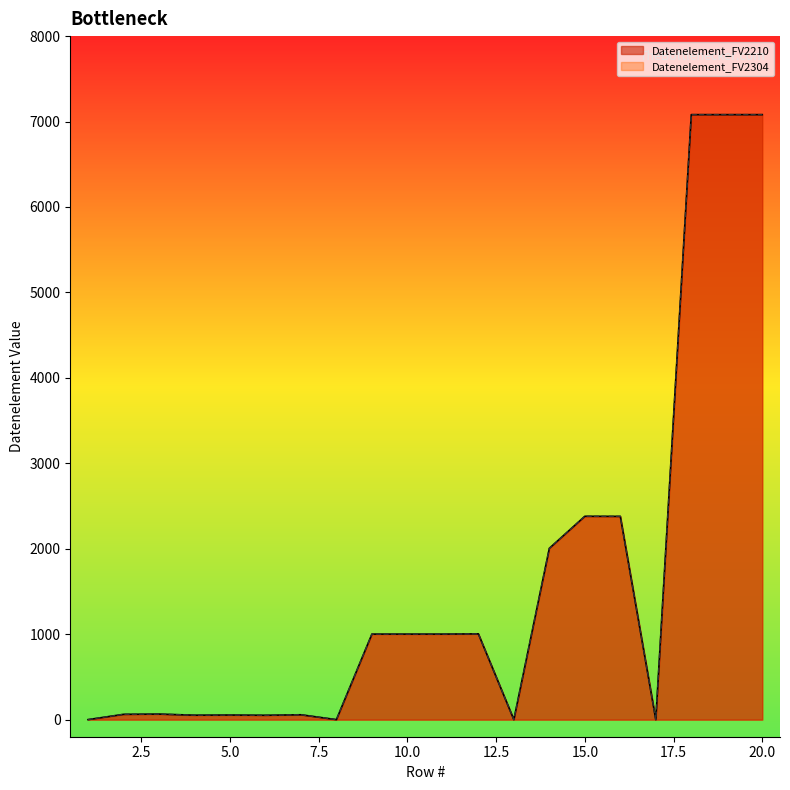

What value does the Datenelement_FV2210 series have at 19, to the nearest 50?

7100